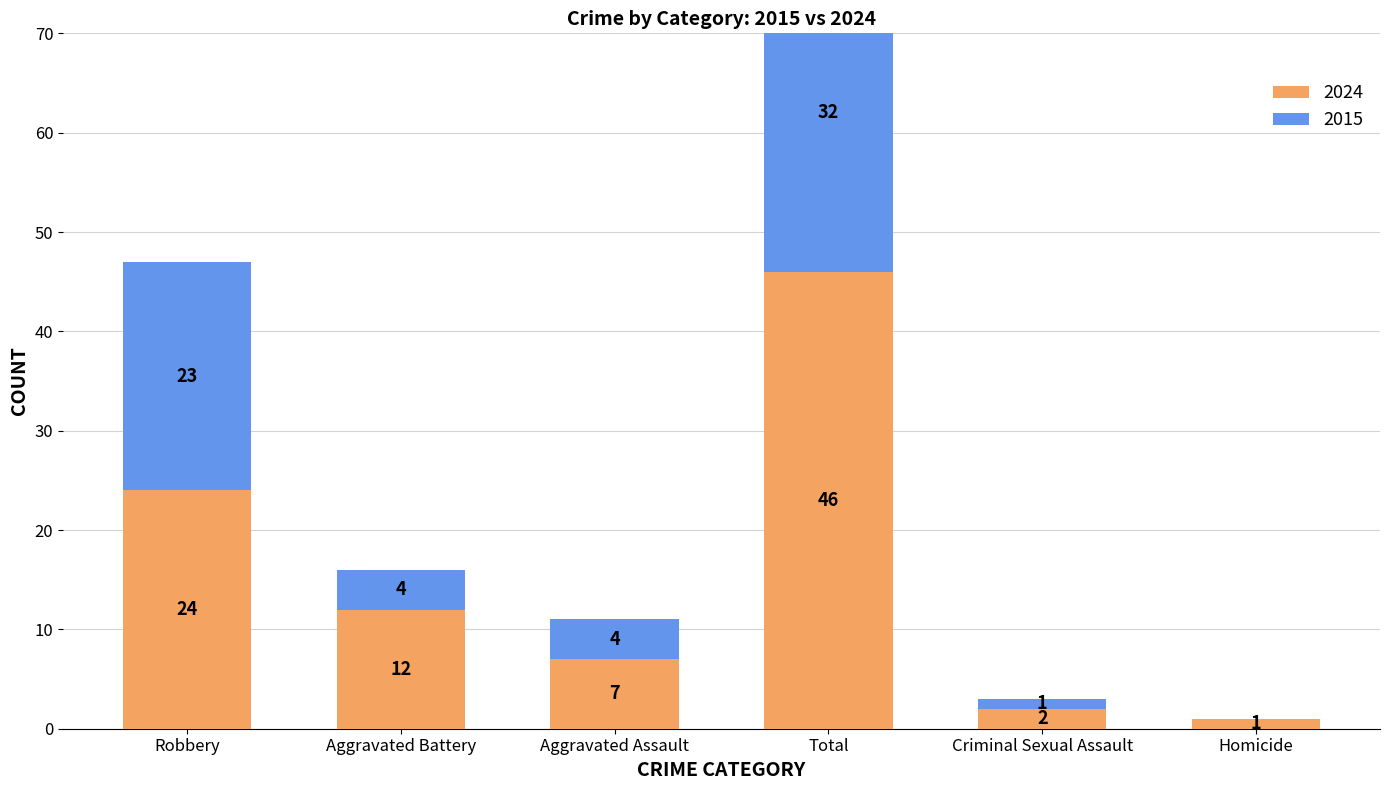

Rank the categories by 2024 value from highest to lowest.

Total, Robbery, Aggravated Battery, Aggravated Assault, Criminal Sexual Assault, Homicide